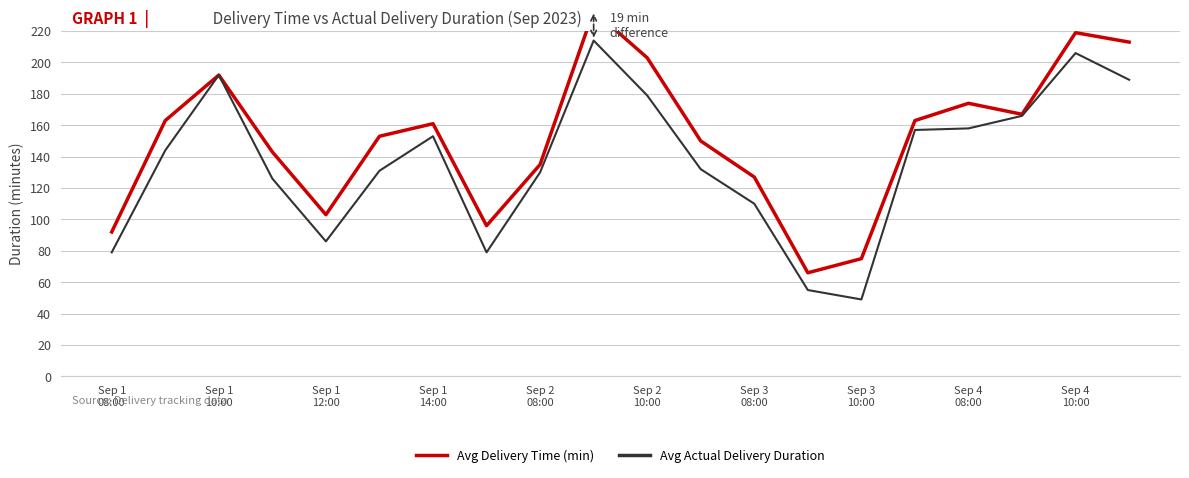

What value does the Avg Actual Delivery Duration series have at Sep 2 10:00, to the nearest 10?

180